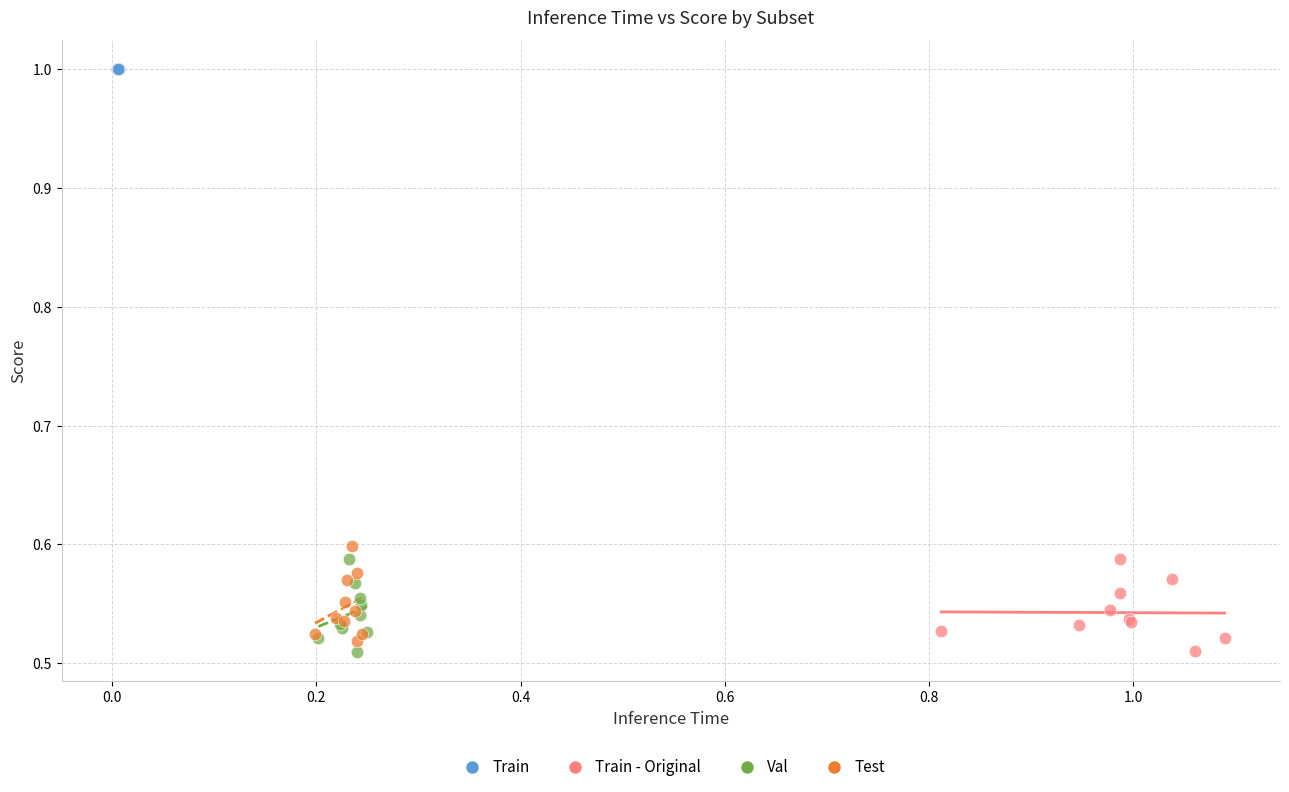

Which series contains the highest Y value?

Train